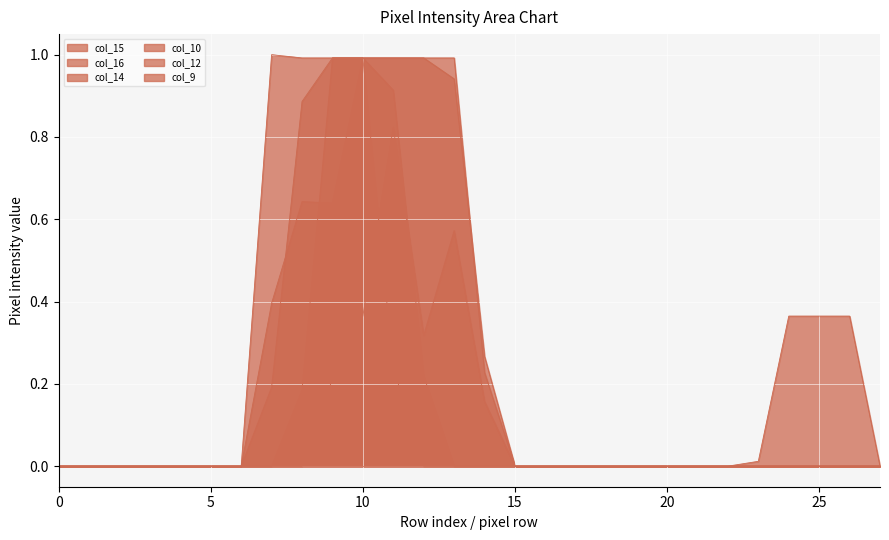

Which series has the largest total across all categories?

col_12